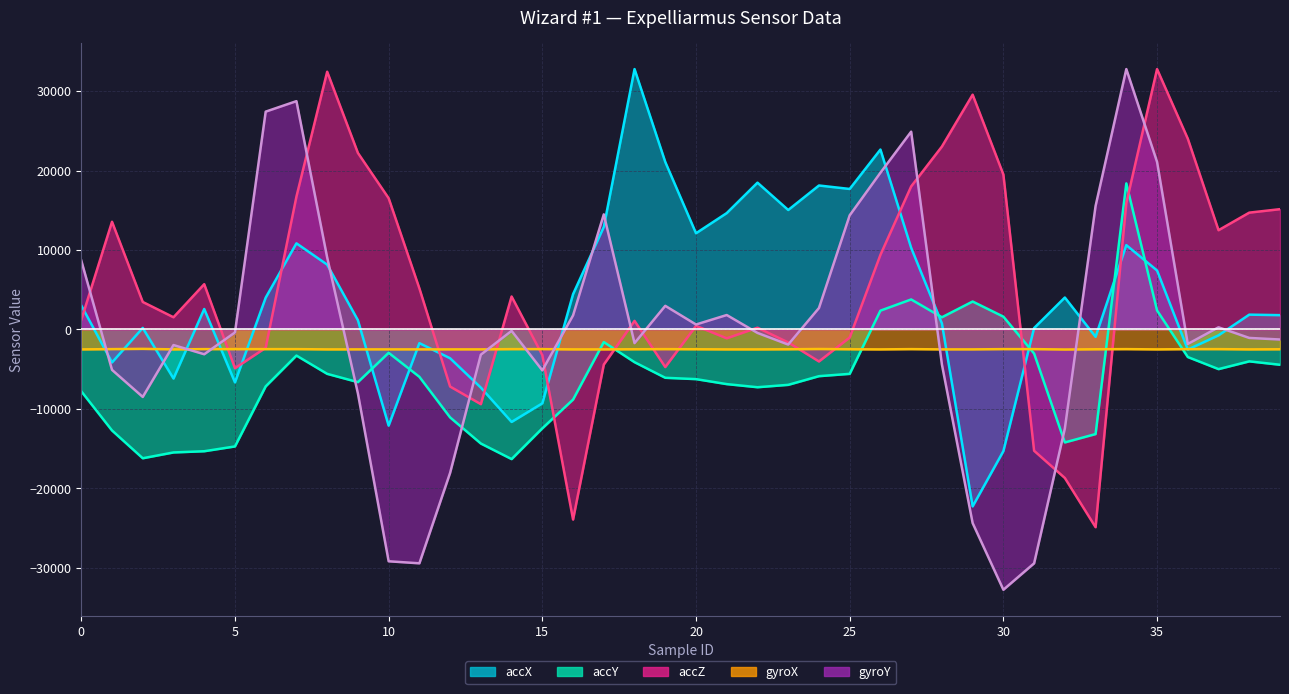

In accZ, how many points are higher than both neighbors (excluding endpoints)?

9